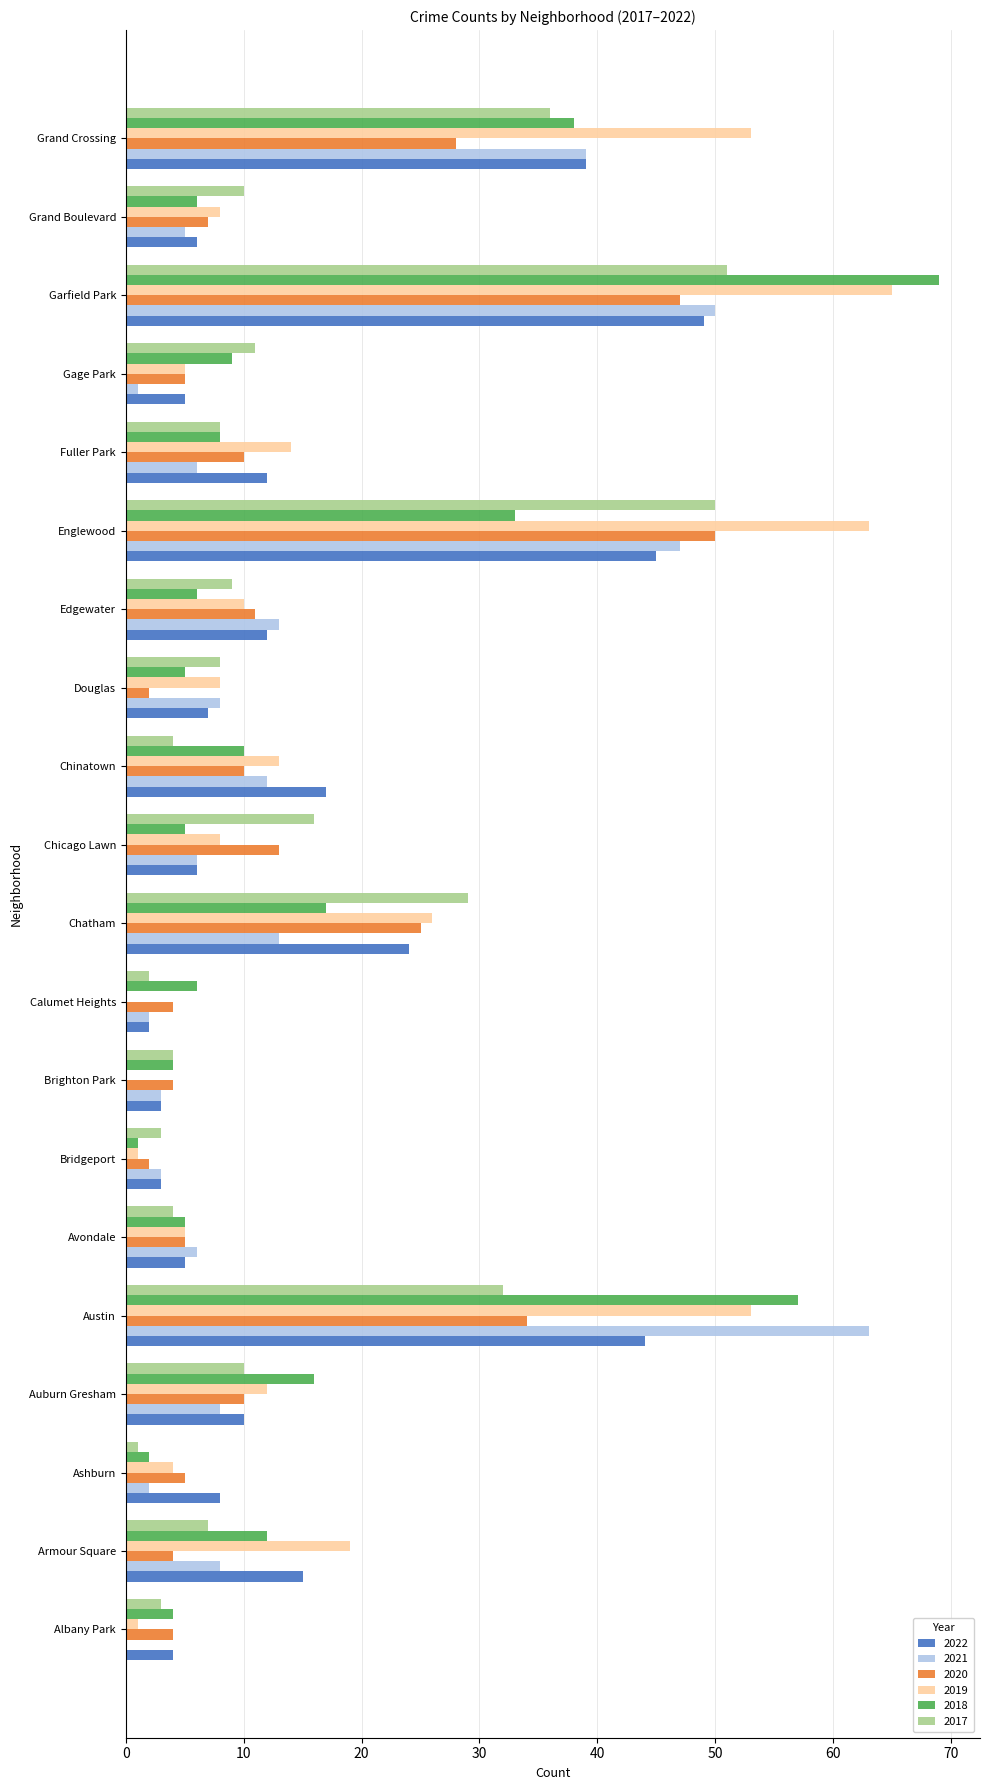

Is the value of 2020 at Armour Square greater than the value of 2022 at Grand Boulevard?

No